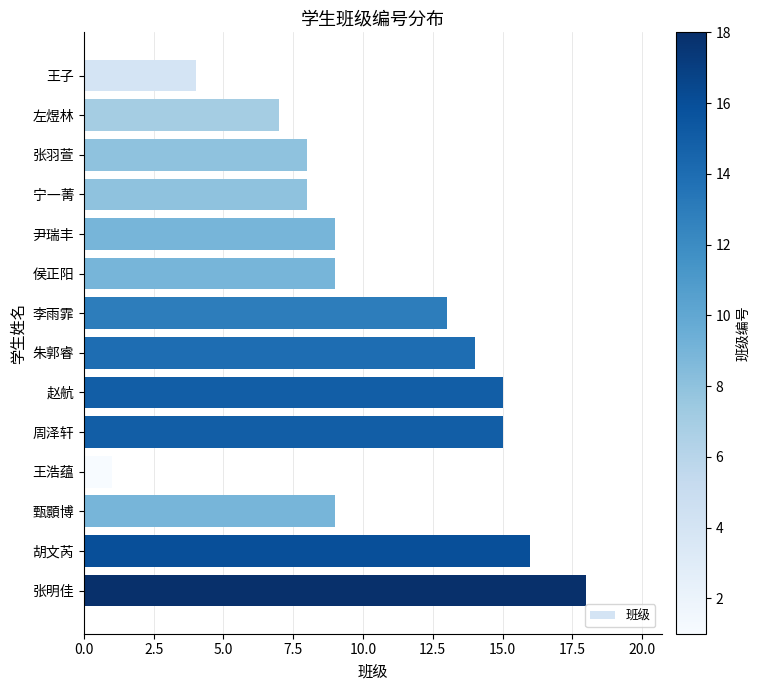

Which has a higher value, 胡文芮 or 王子?

胡文芮